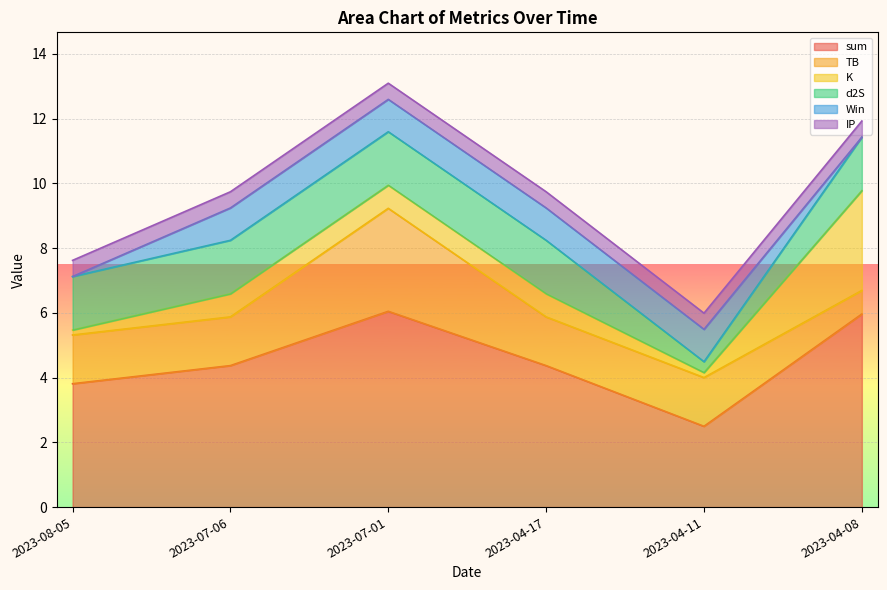

At which label does sum reach its minimum?

2023-04-11